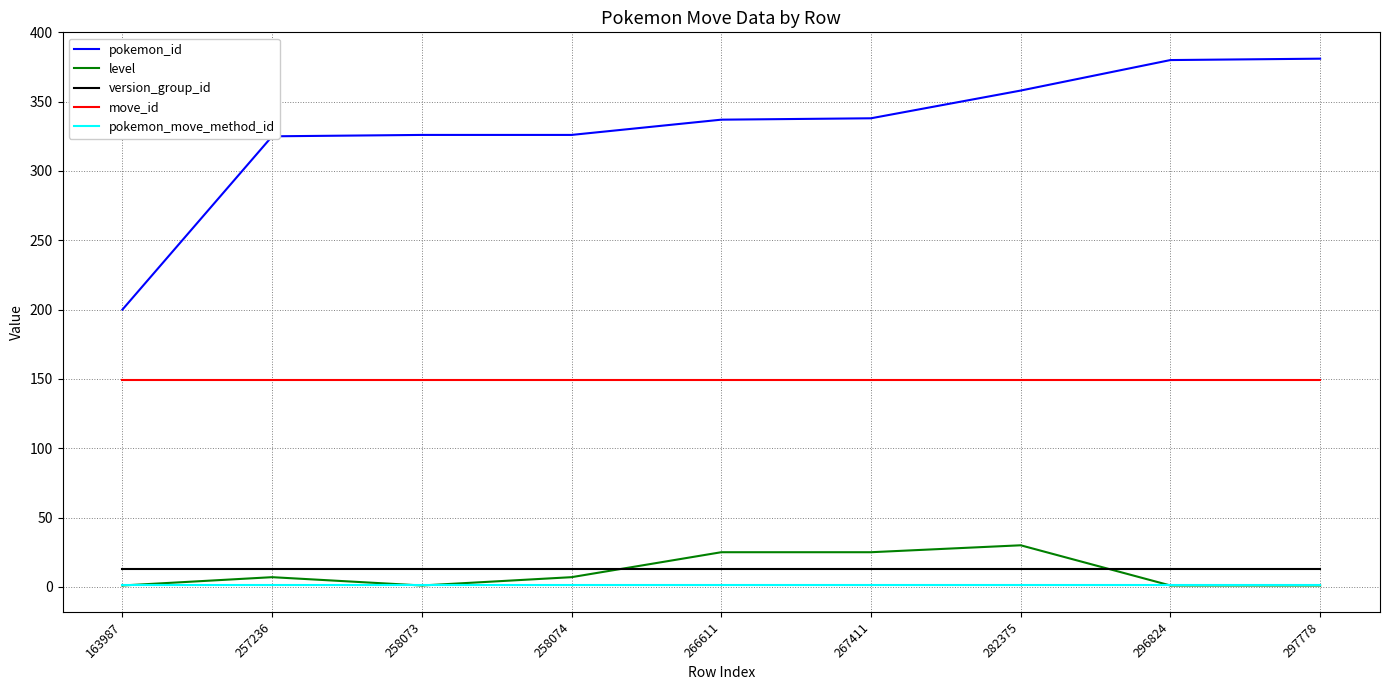

True or false: pokemon_move_method_id and version_group_id intersect in this chart.

False